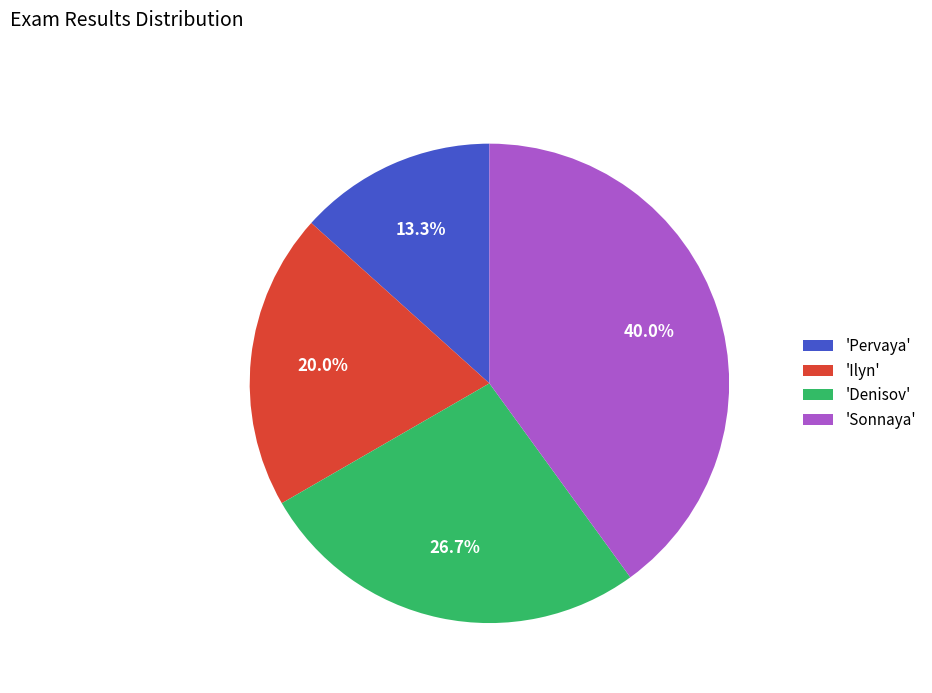

Rank the categories by value from highest to lowest.

'Sonnaya', 'Denisov', 'Ilyn', 'Pervaya'